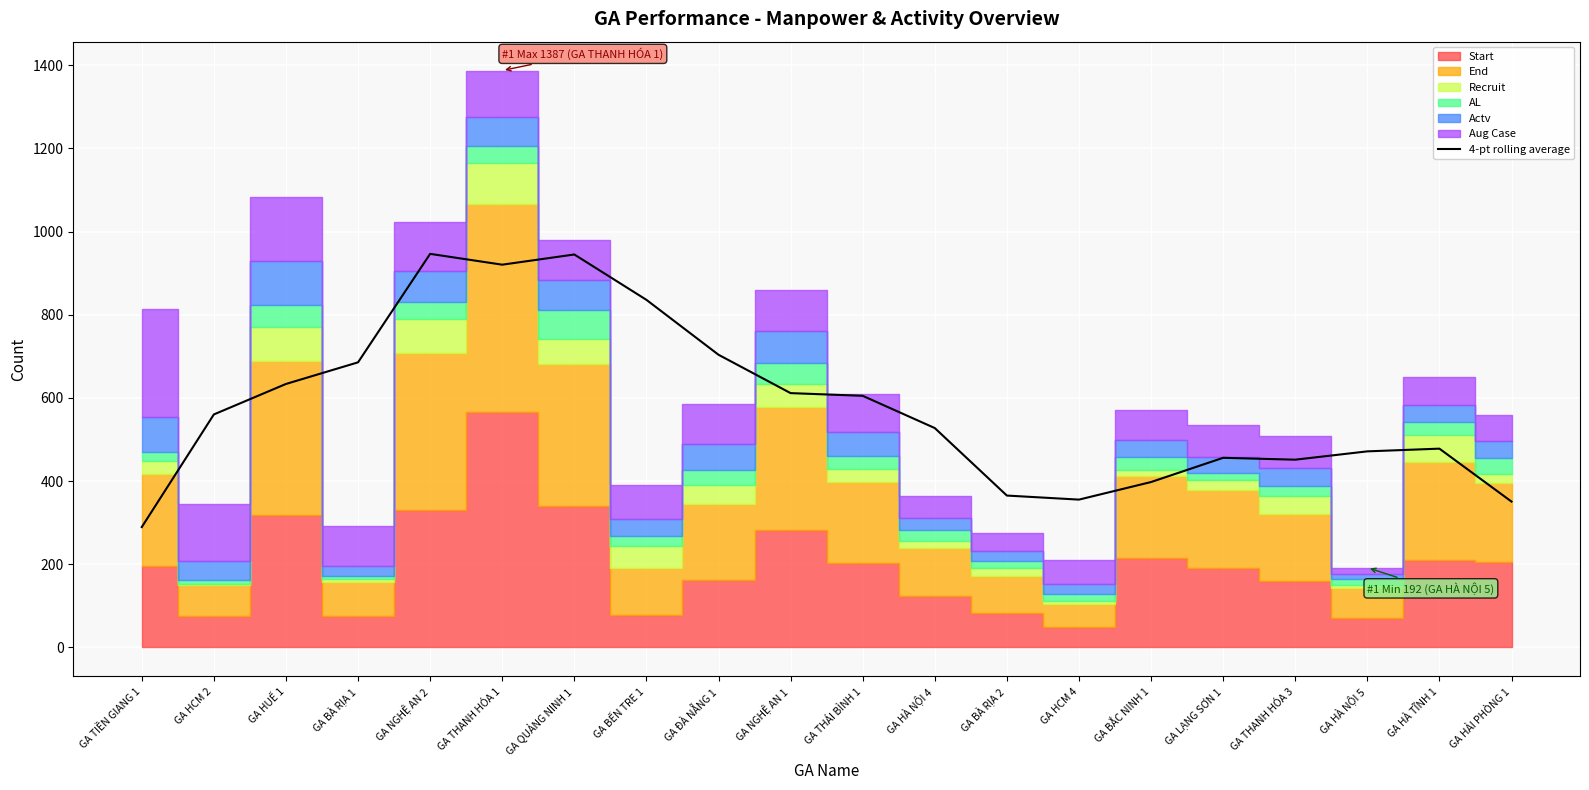

What is the sum of all values?

11589.8